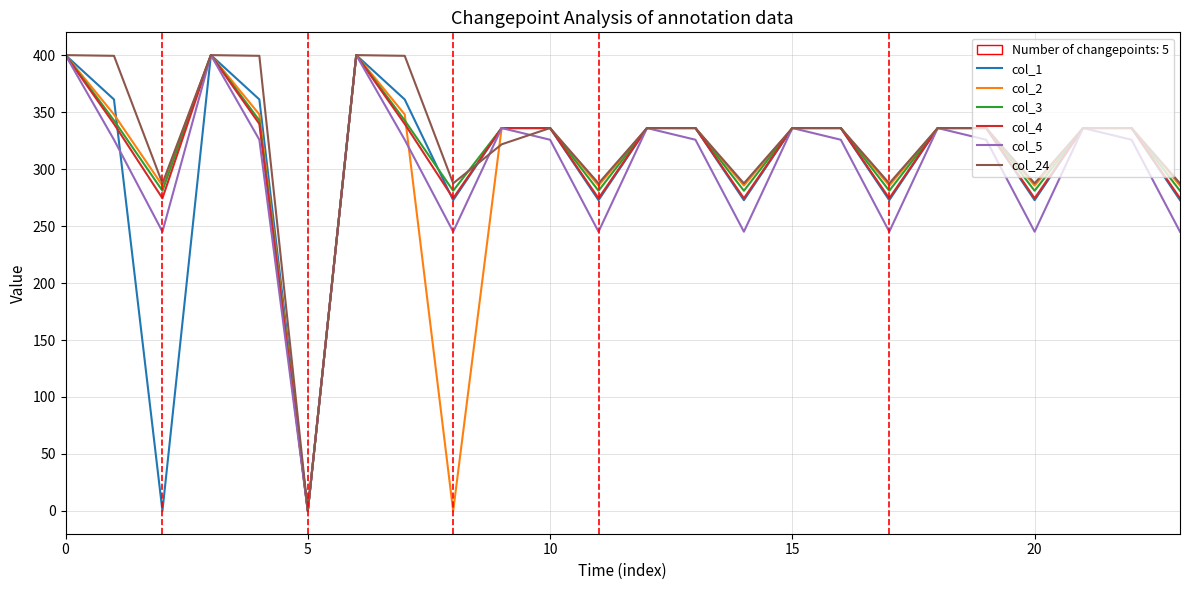

What is the maximum value shown in the chart?

400.0